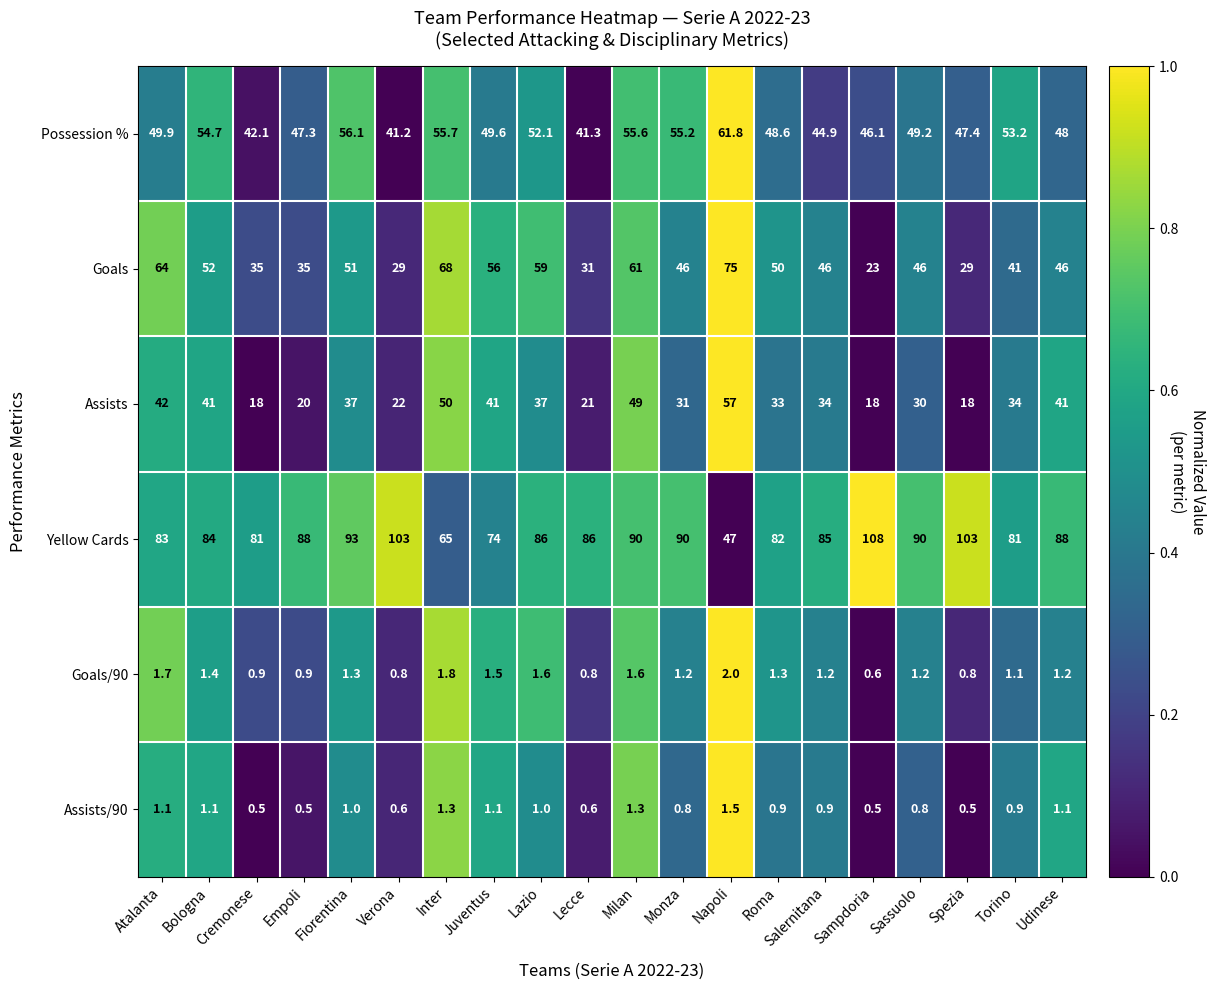

Between Milan and Sassuolo, which series saw the biggest shift?

Assists